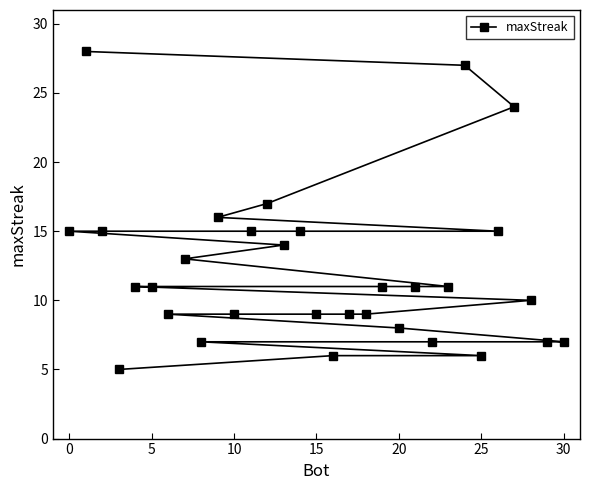

True or false: the data shows 8 at 20.

True